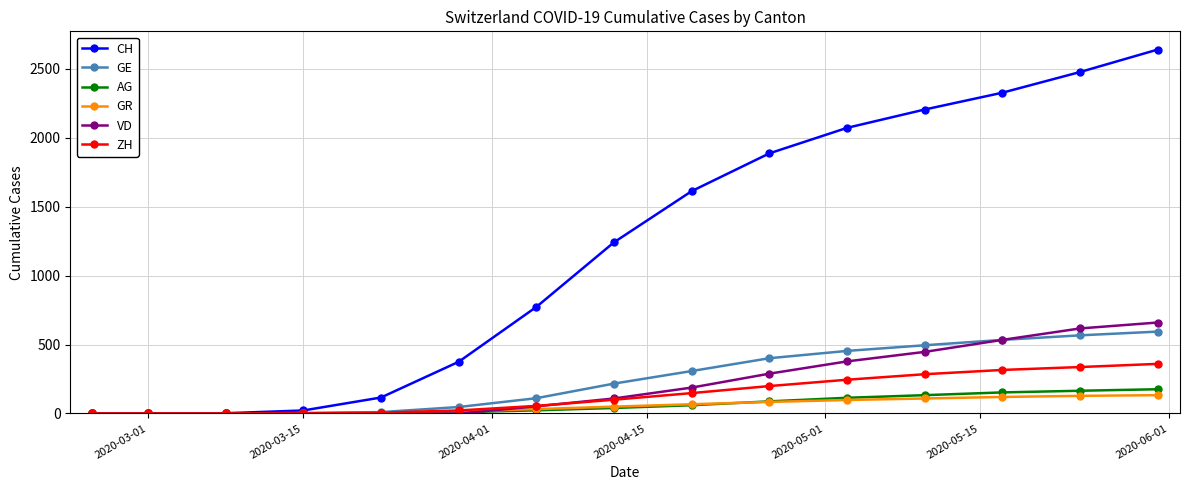

Which series has the largest range (max minus min)?

CH